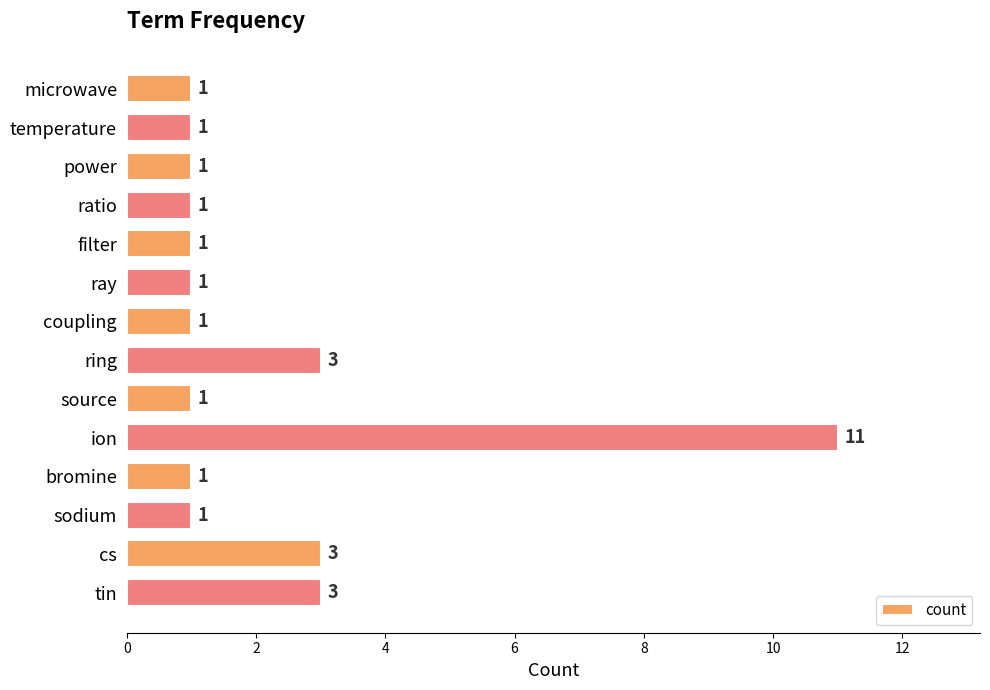

How many values exceed 1?

4